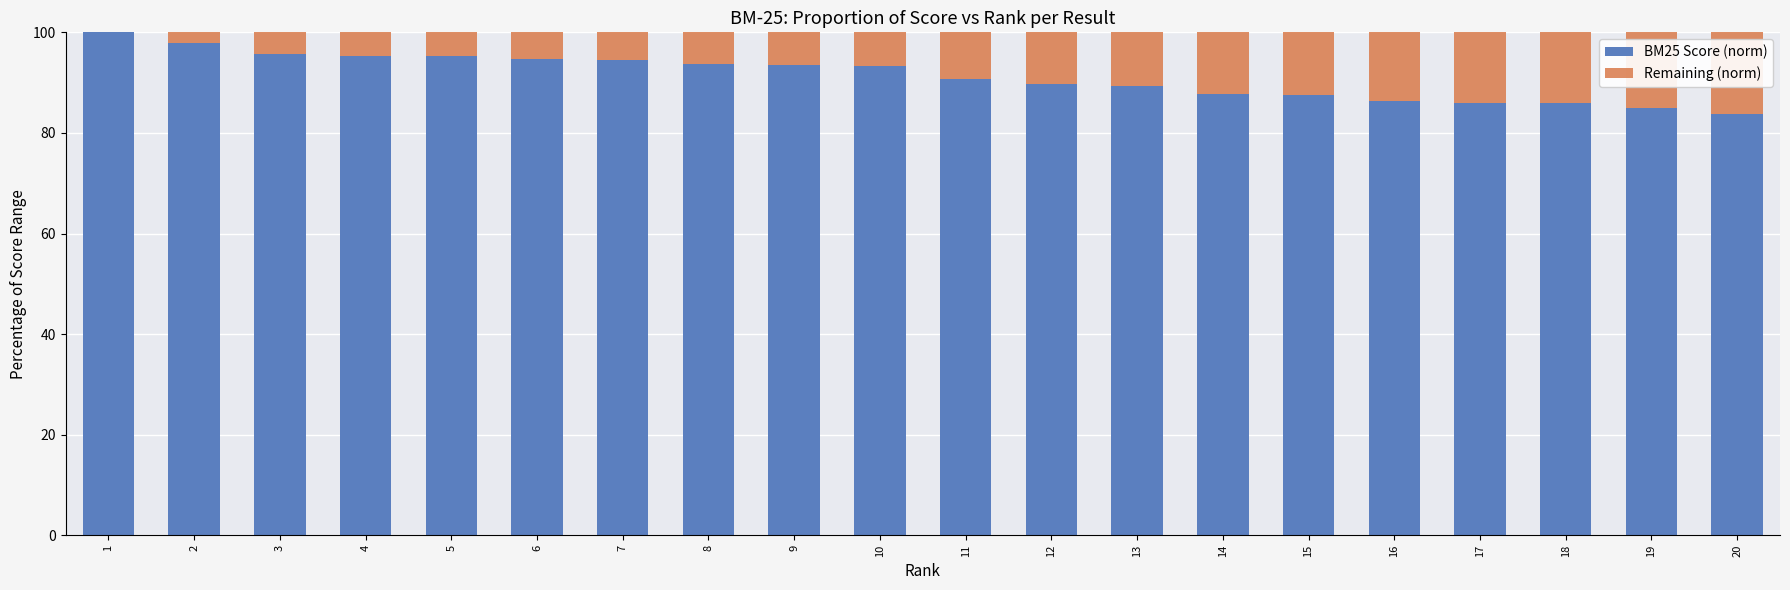

How many values in the BM25 Score (norm) series exceed 93?

10